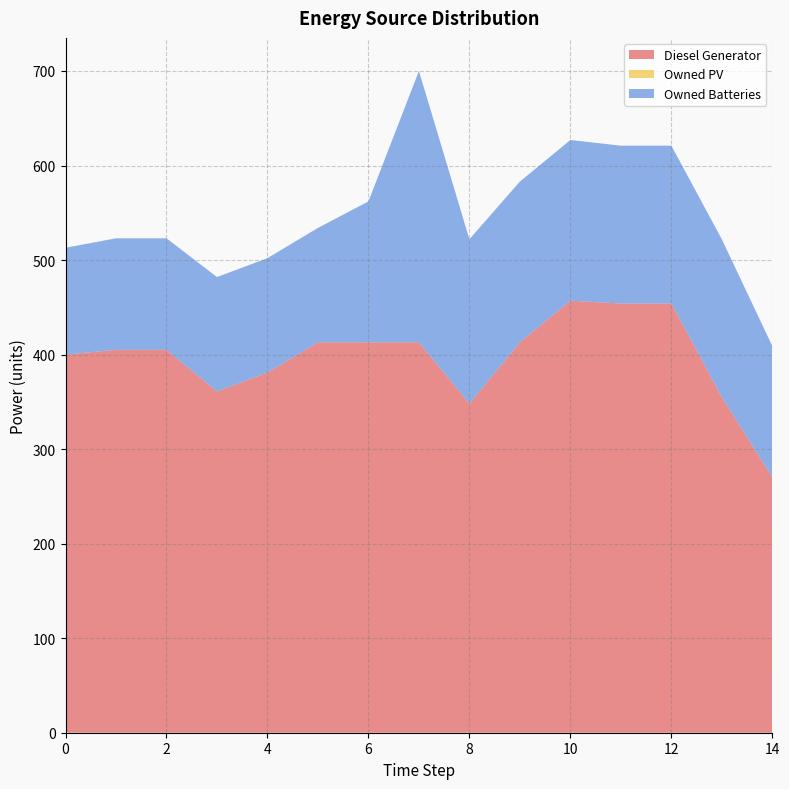

Reading left to right, list all the values displayed in this chart.

Diesel Generator: 400.0	405.0	405.0	361.0	381.0	413.0	413.0	413.0	348.0	413.0	457.0	454.0	454.0	355.0	270.0
Owned PV: 0.0	0.0	0.0	0.0	0.0	0.0	0.0	0.0	0.0	0.0	0.0	0.0	0.0	0.0	0.0
Owned Batteries: 113.0	118.0	118.0	121.0	121.0	121.0	149.0	287.0	174.0	170.0	170.0	167.0	167.0	167.0	139.0